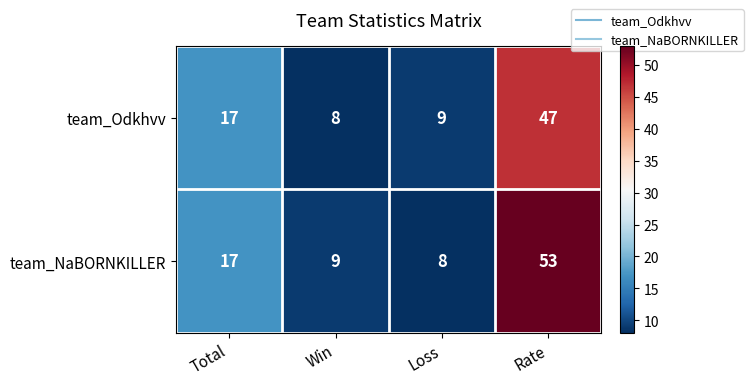

How many series are shown in this chart?

2